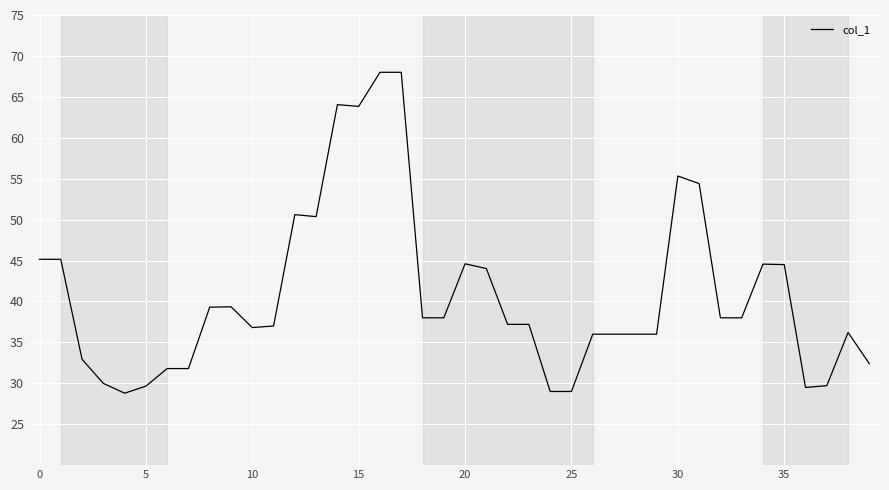

What is the difference between the maximum and minimum values?

39.2